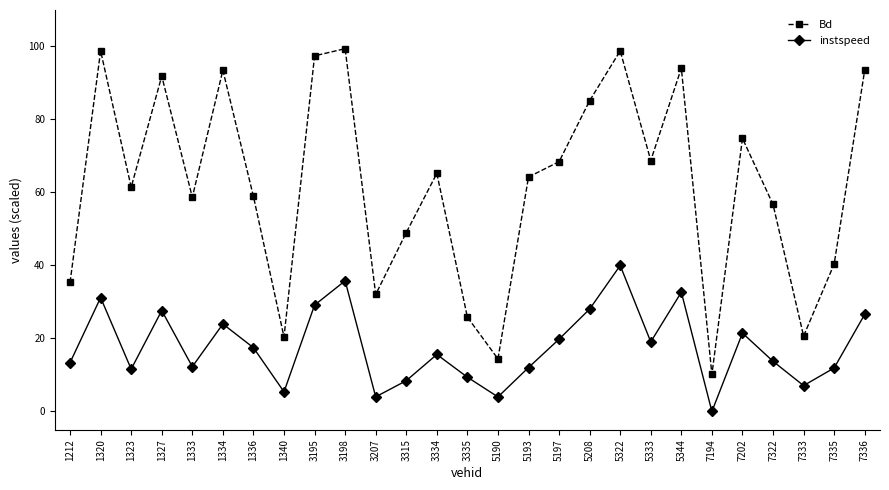

In instspeed, how many points are higher than both neighbors (excluding endpoints)?

8